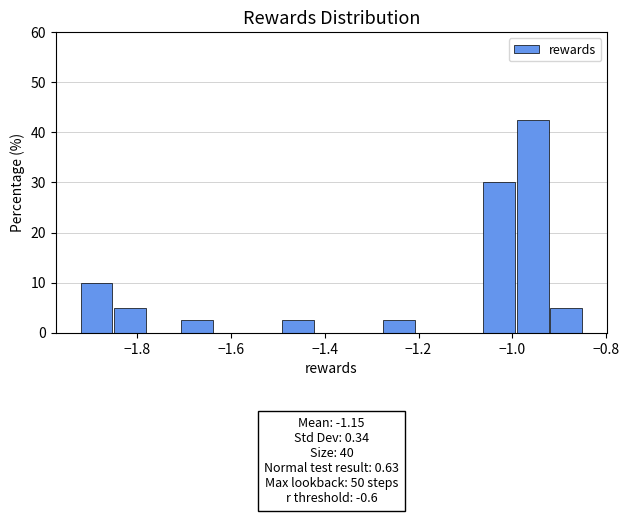

Around what value on the x-axis is the tallest bar? Give the approximate position of its centre, as read against the axis.

-0.96